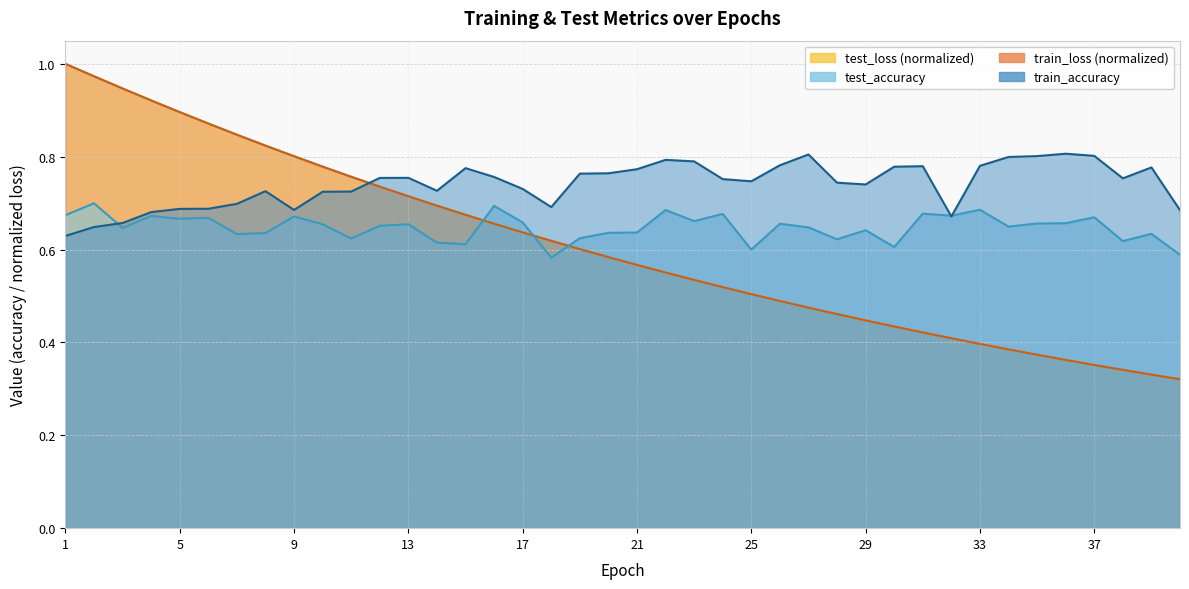

What is the difference between the maximum and minimum values in the test_accuracy series?

0.1